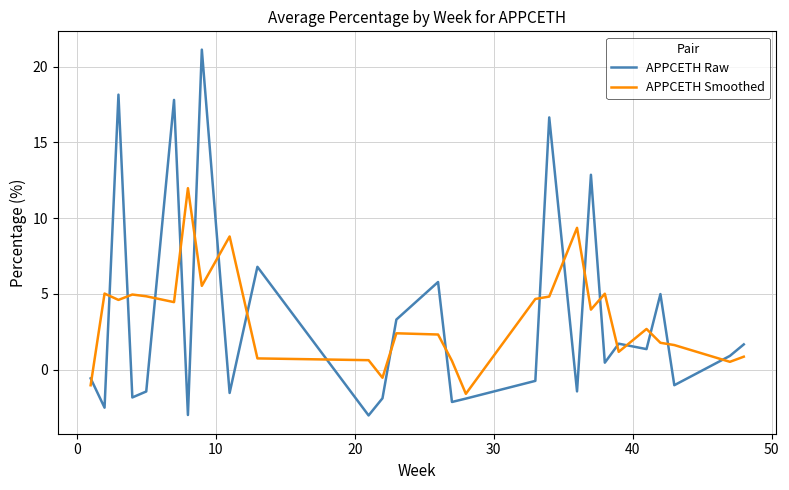

What is the difference between the maximum and minimum values in the APPCETH Smoothed series?

13.6